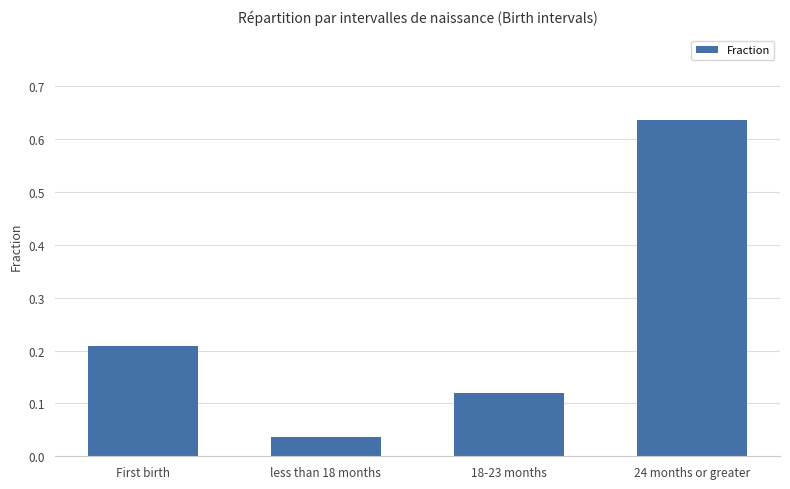

Rank the categories by value from highest to lowest.

24 months or greater, First birth, 18-23 months, less than 18 months